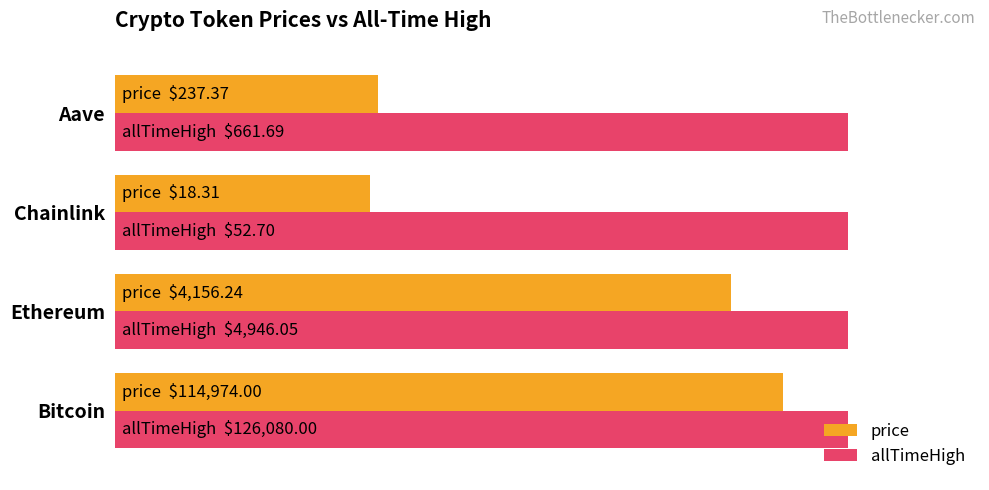

What are all the series names shown in the legend?

price, allTimeHigh